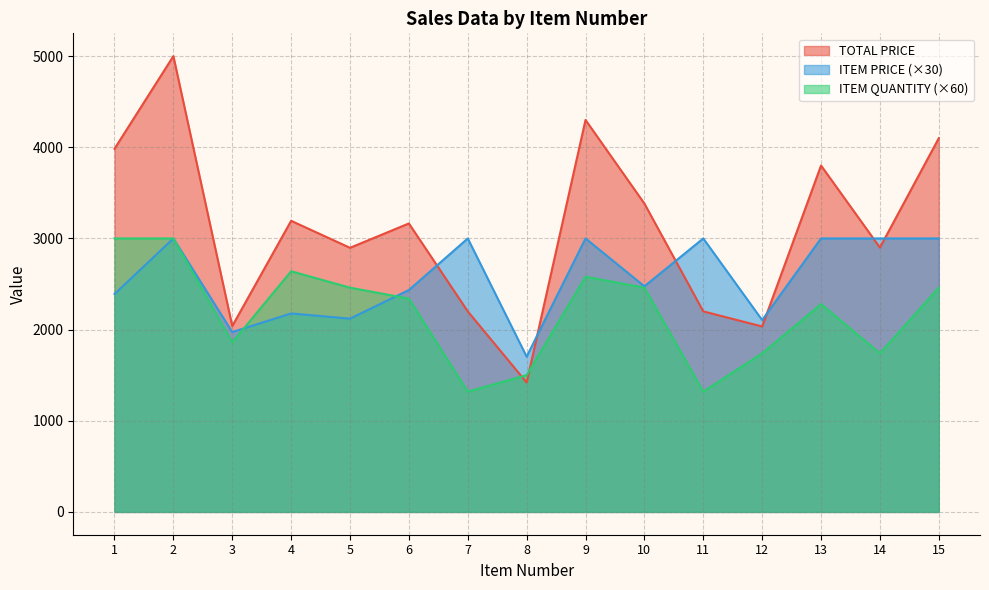

The value of ITEM PRICE at 3 is 2615.4. True or false?

False